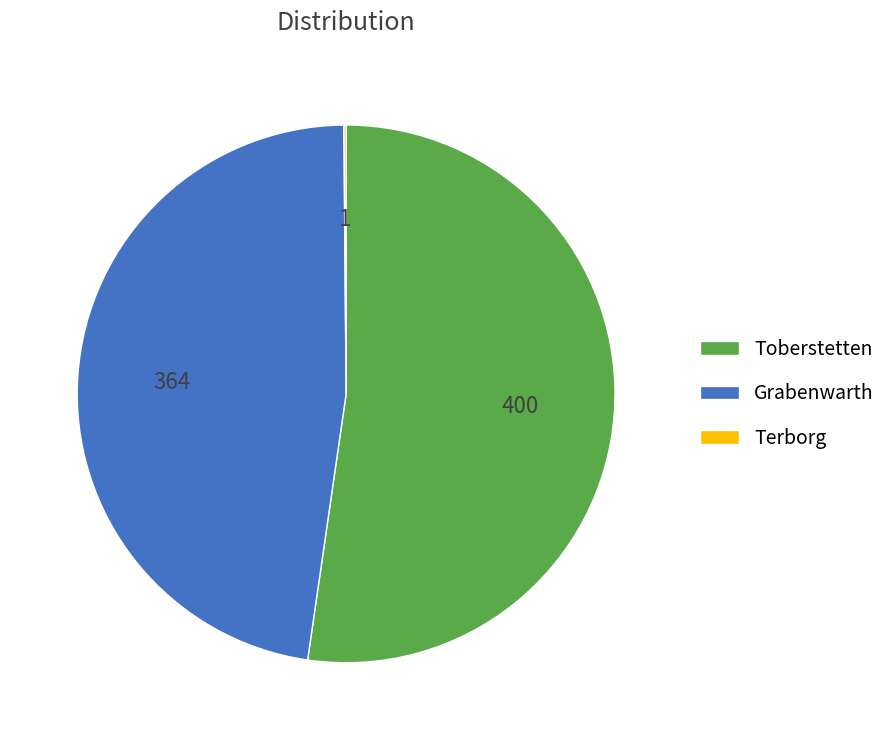

Does any single category account for the majority?

Yes